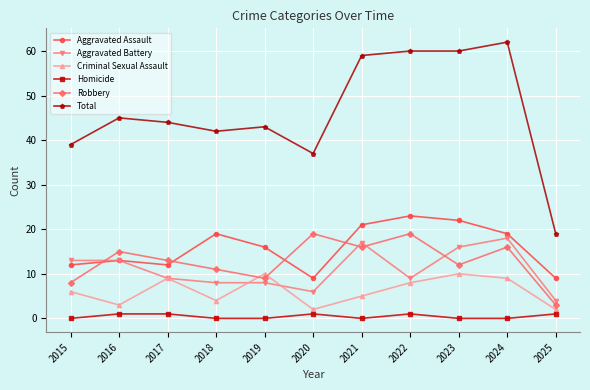

True or false: Total has a value of 60 at 2022.

True